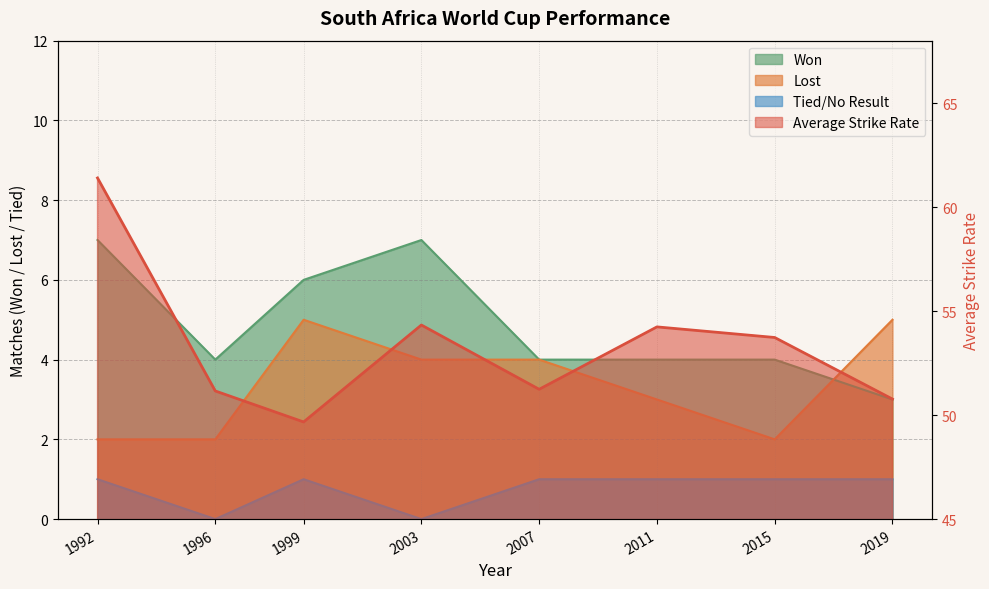

How many interior local peaks does the Average Strike Rate series have?

2